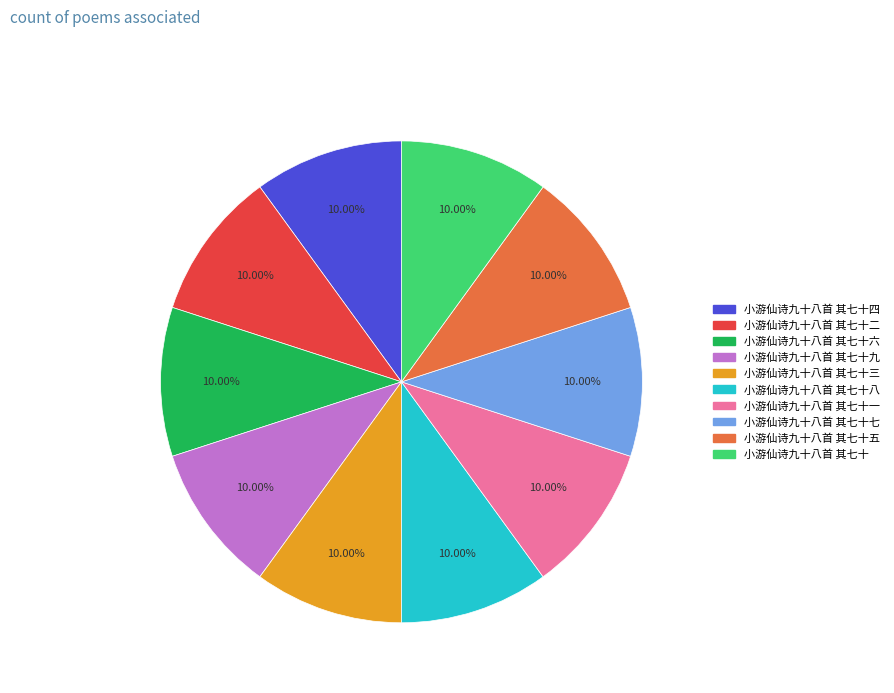

Is there a majority slice in this chart?

No